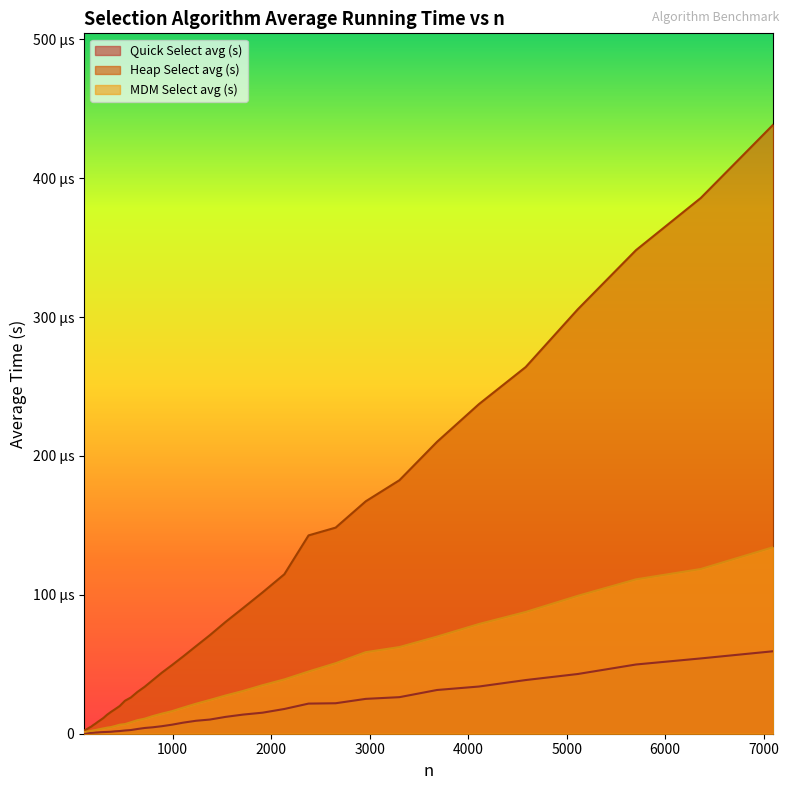

Between 100 and 4109, which is larger?

4109